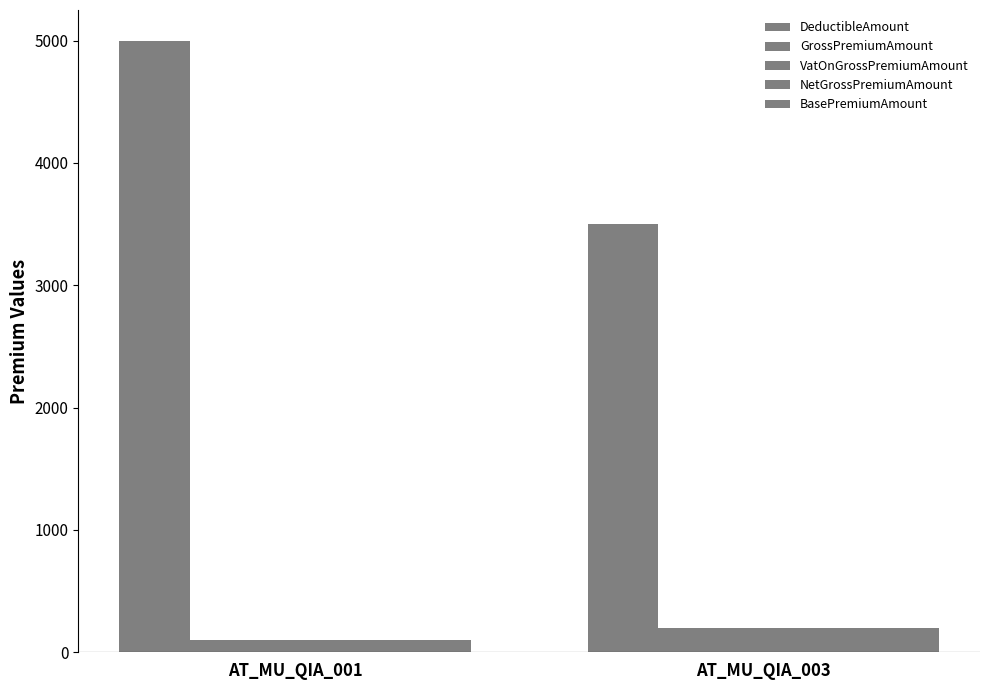

What is the value of the BasePremiumAmount bar at the 1st from the left?

100